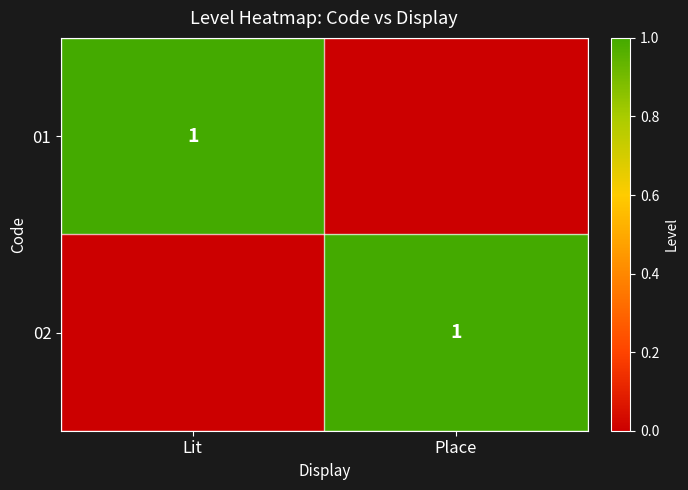

The value of 02 at Place is 1. True or false?

True